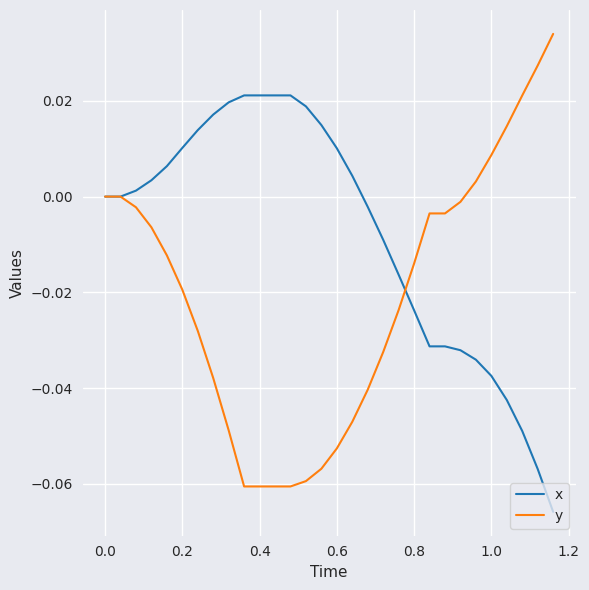

How many lines are shown in the chart?

2